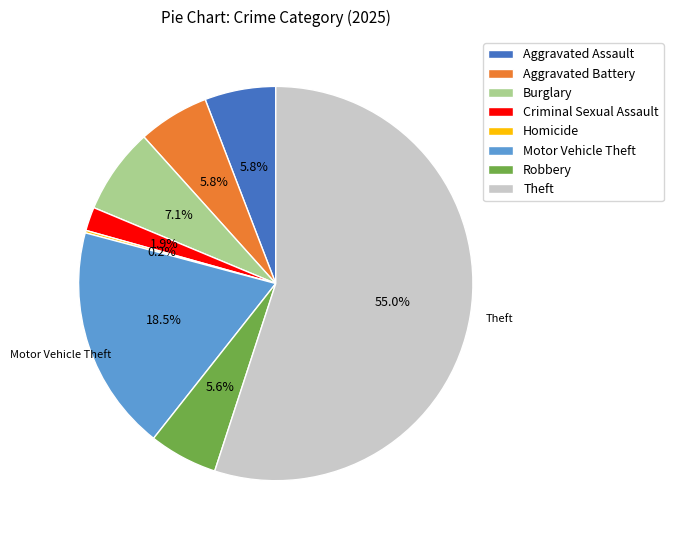

Is there a majority slice in this chart?

Yes